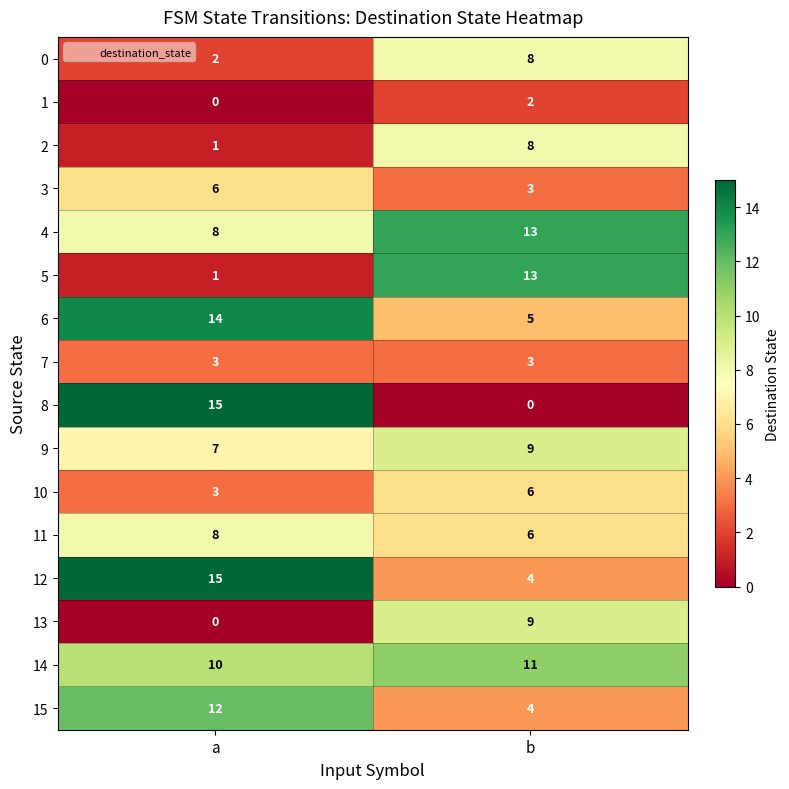

Which series changed the most between a and b?

8